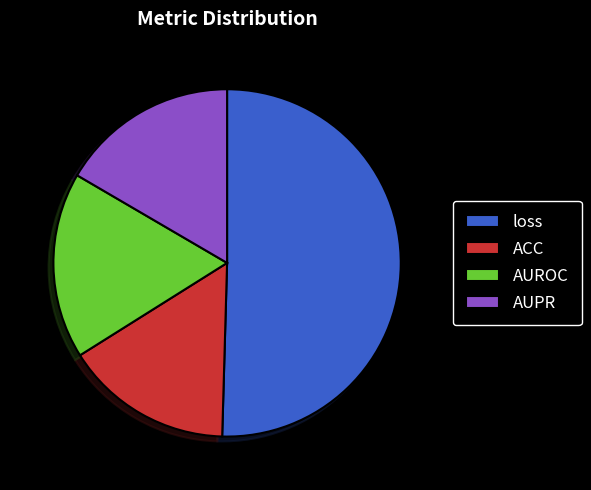

Rank the categories by value from lowest to highest.

ACC, AUPR, AUROC, loss